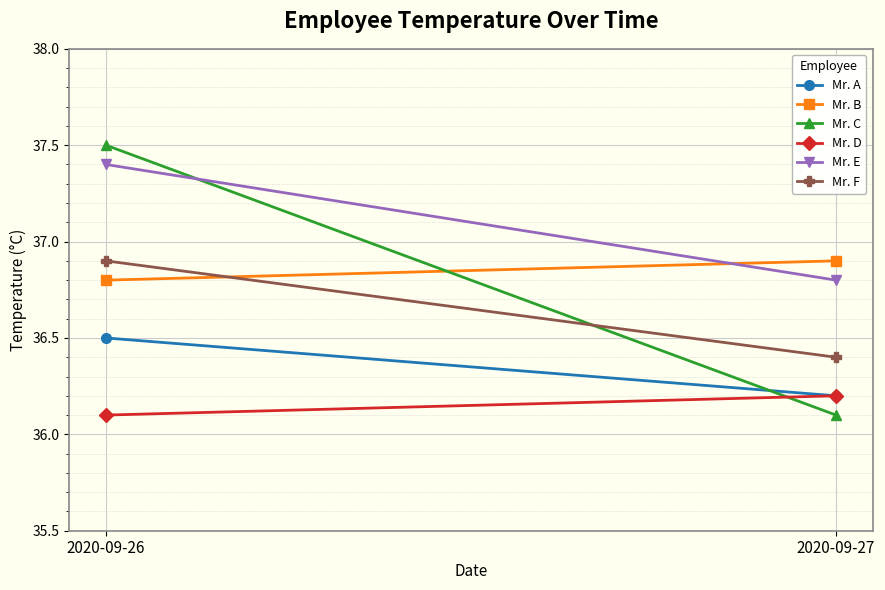

Which label corresponds to the largest value in the chart?

2020-09-26